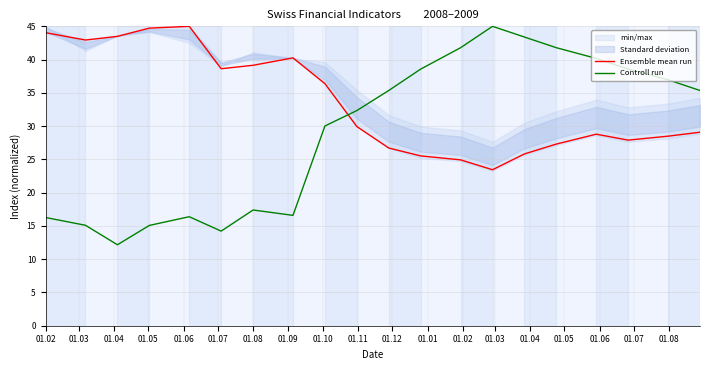

How many interior local valleys does the Controll run series have?

3